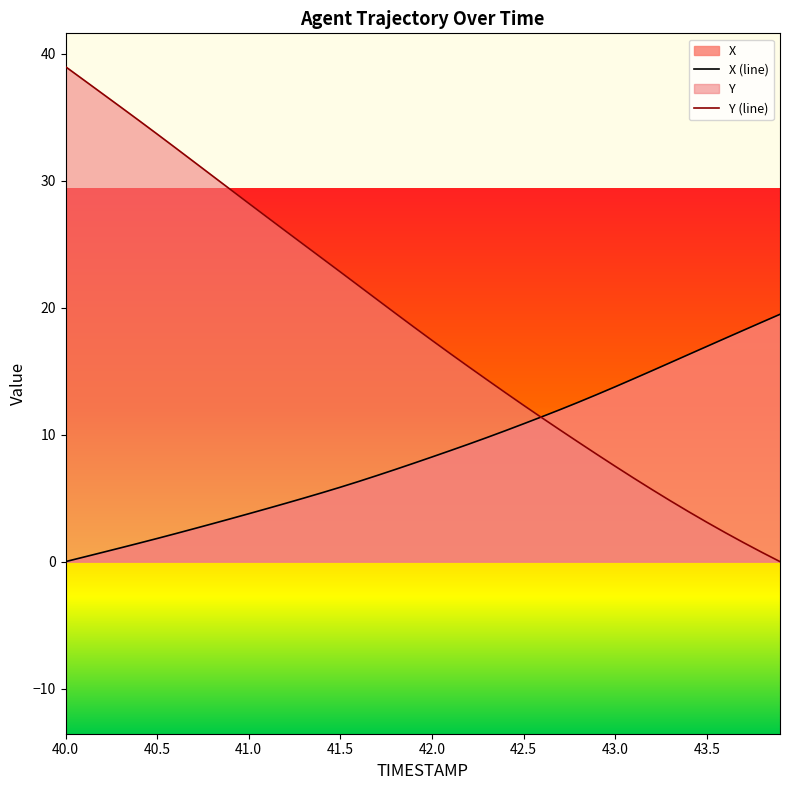

Which series has the largest total across all categories?

Y (line)